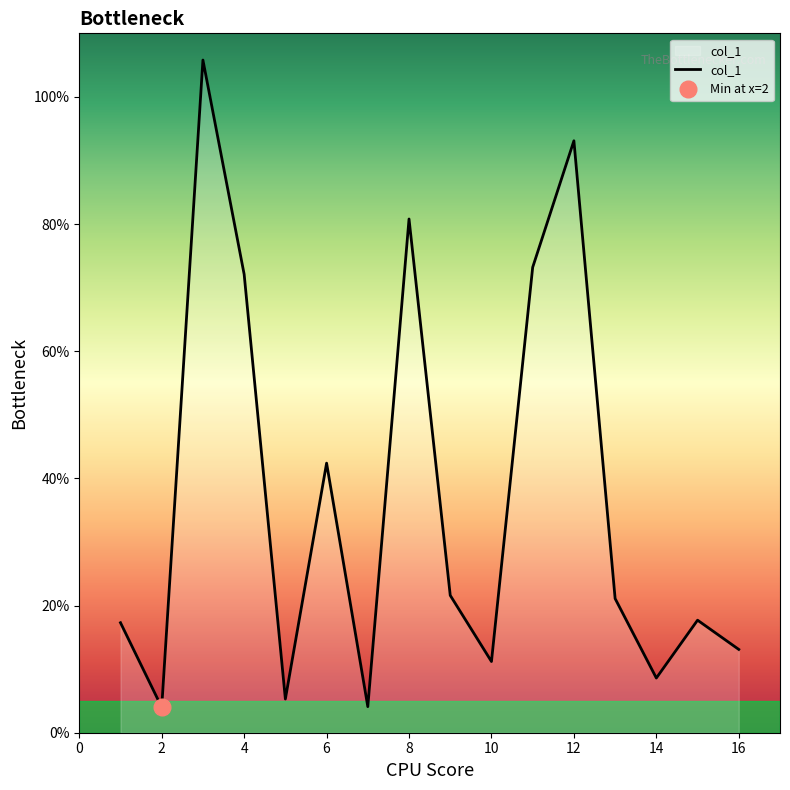

The chart shows a value of 1.6 at 2. True or false?

False